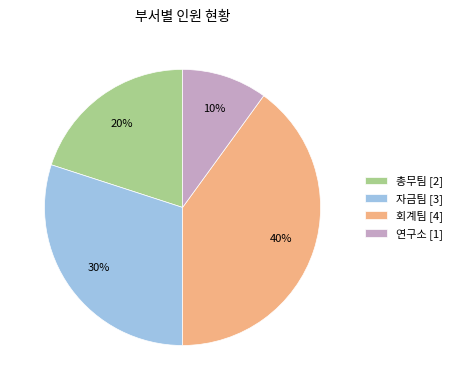

Is it true that 회계팀 is 40% of the pie?

True